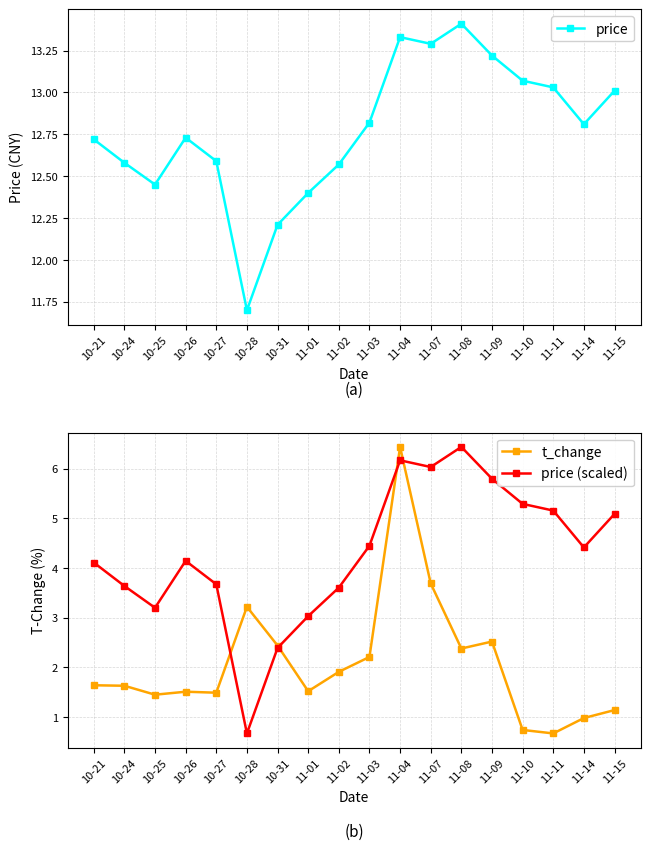

Which has a higher value, 10-26 or 11-04?

11-04